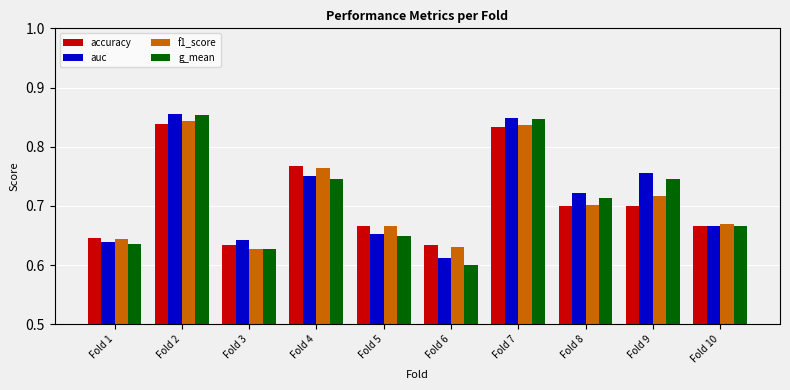

Between Fold 4 and Fold 6, which series saw the biggest shift?

g_mean